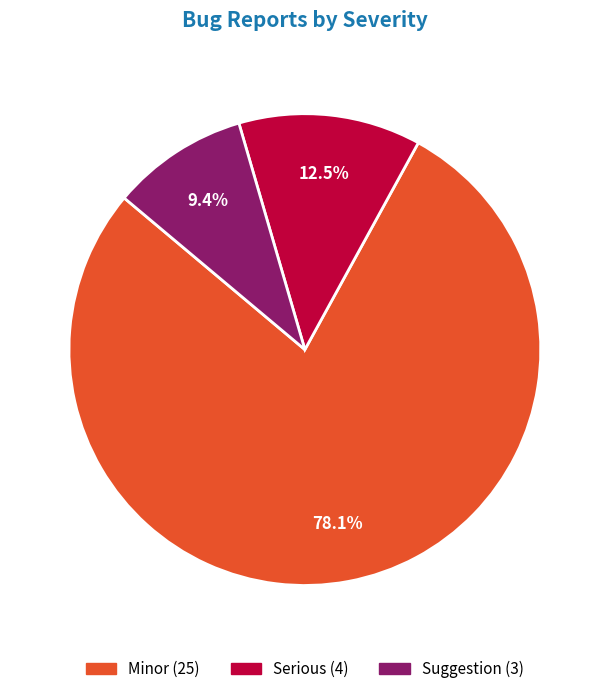

Which has a higher value, Suggestion or Minor?

Minor